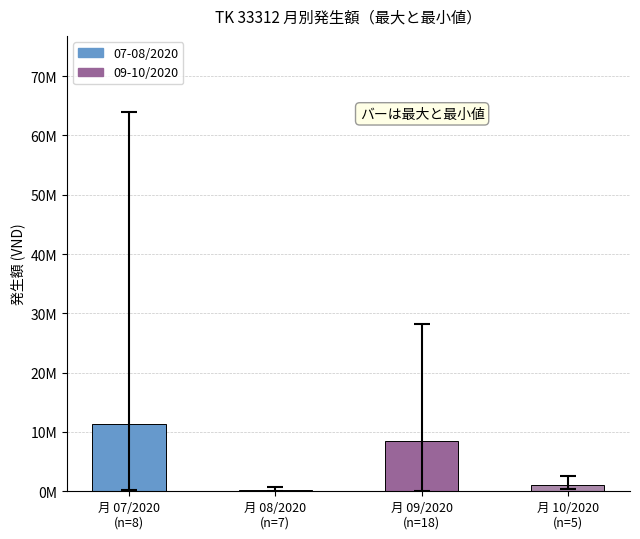

Are the bars horizontal?

No